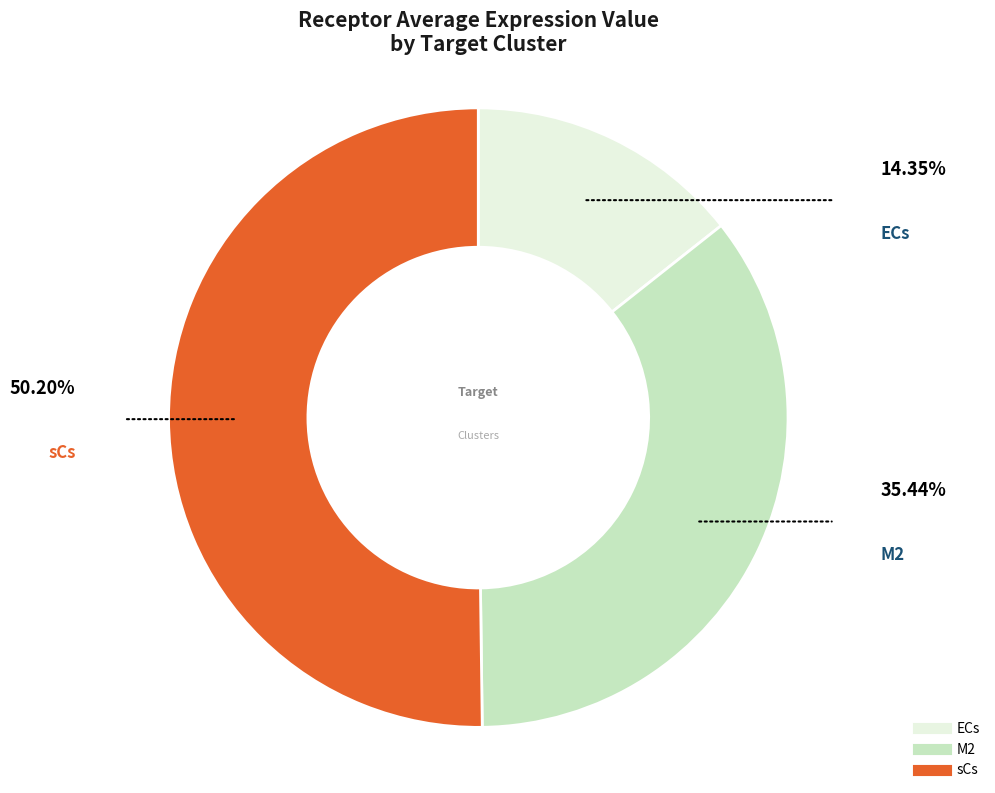

True or false: ECs accounts for 29% of the total.

False